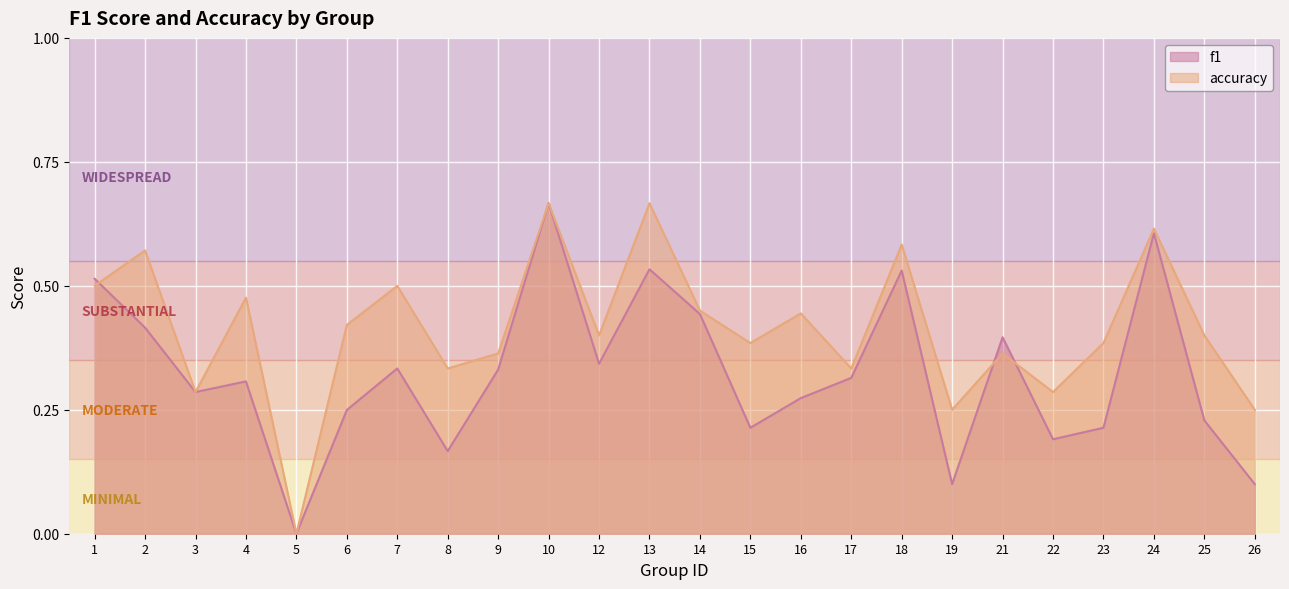

Is the value of accuracy at 24 greater than the value of f1 at 8?

Yes